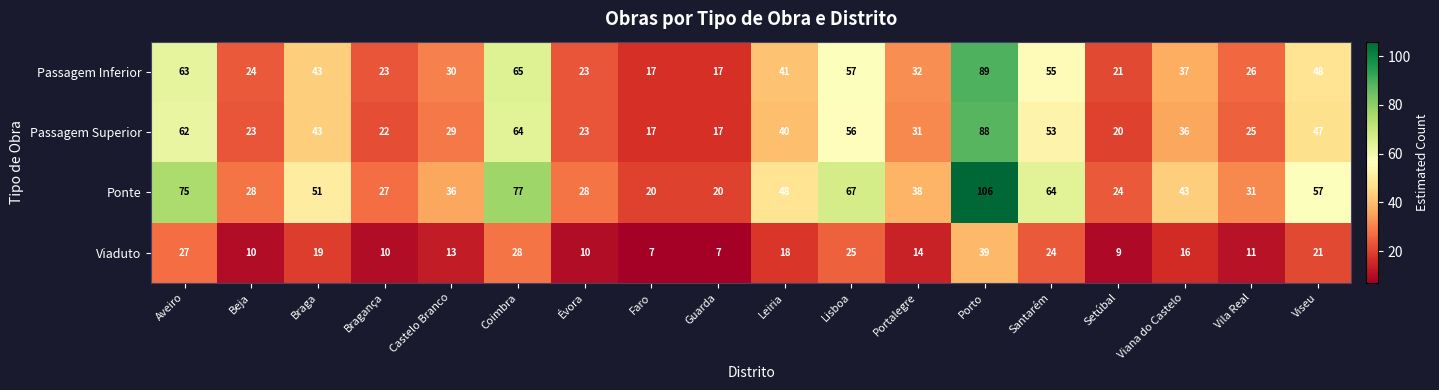

At how many categories does at least one series exceed 37?

10